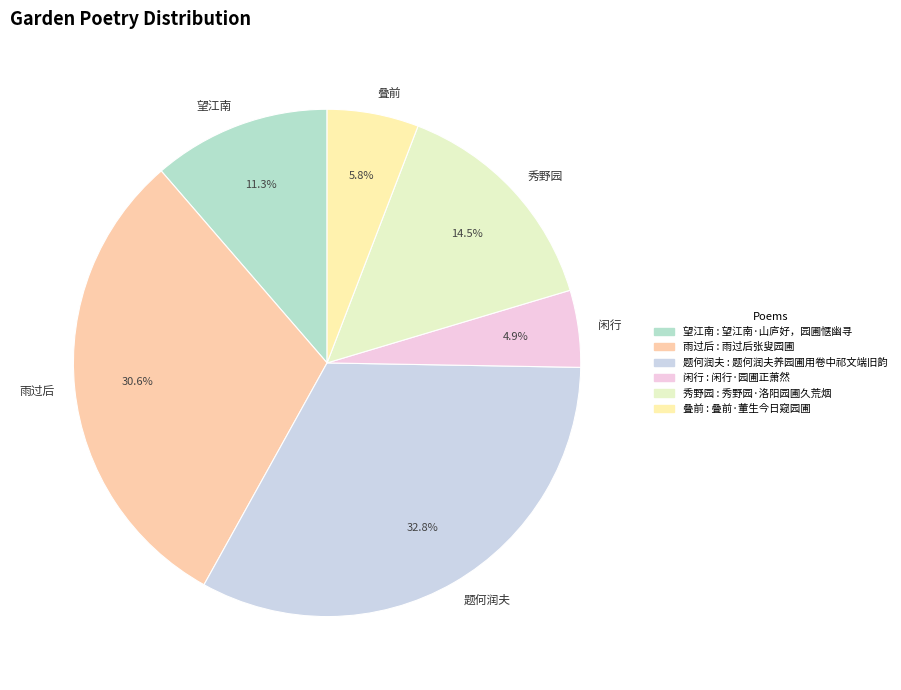

Does 闲行 represent more than half of the total?

No